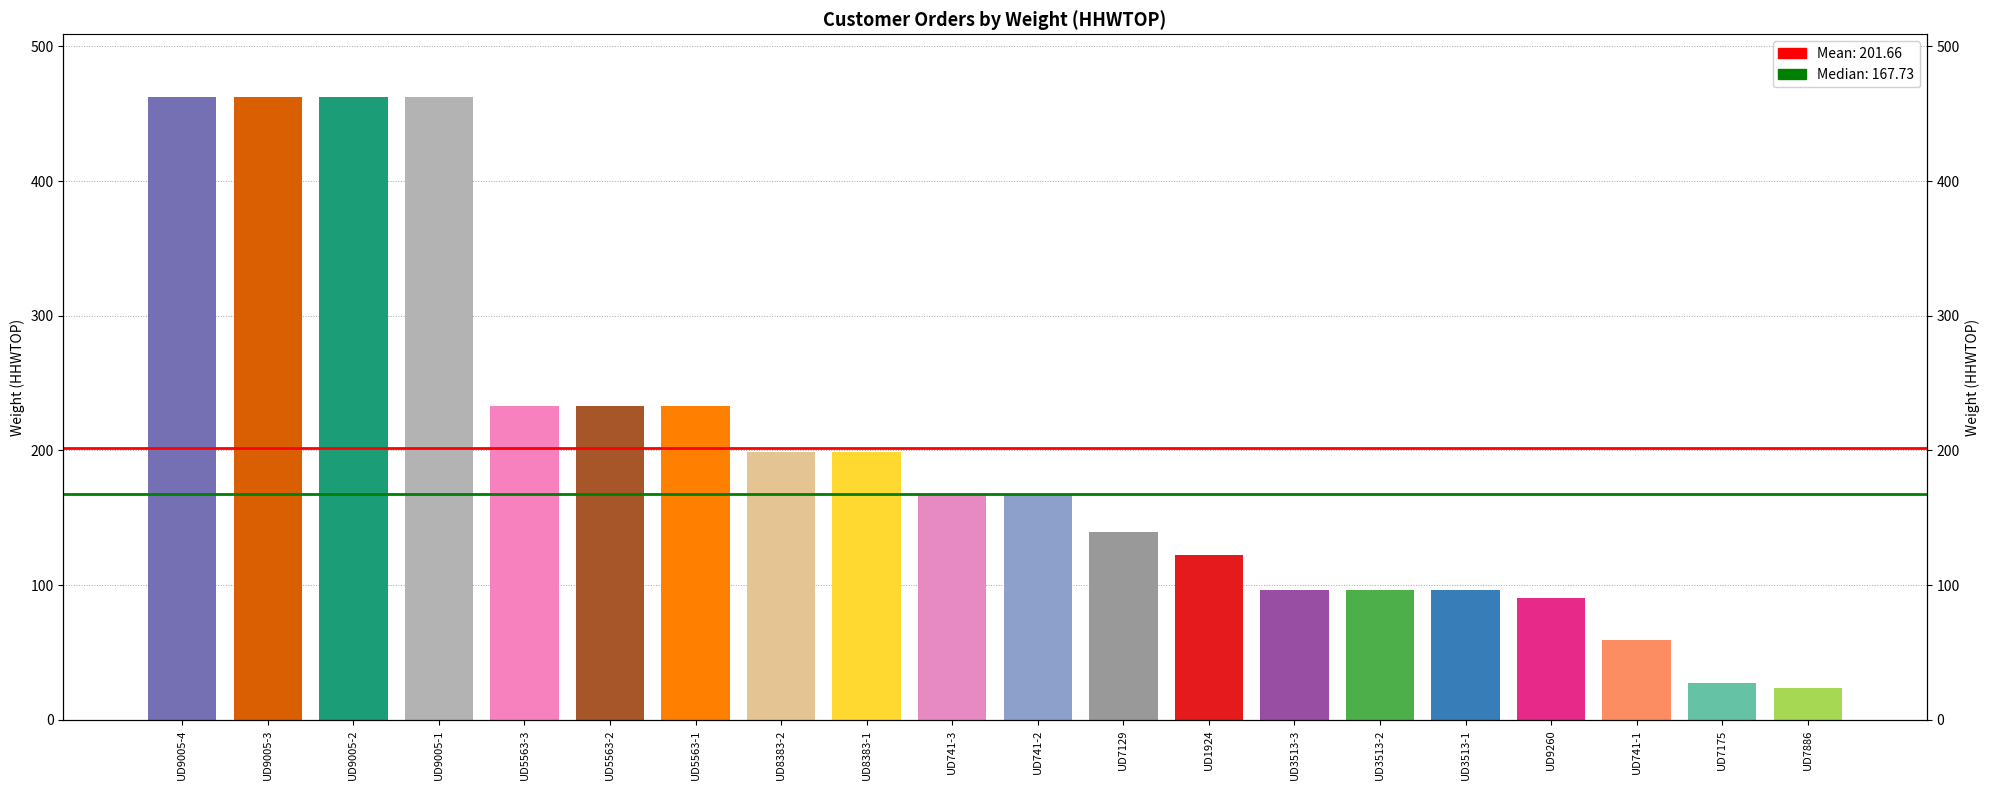

What position from the left is UD8383-1?

9